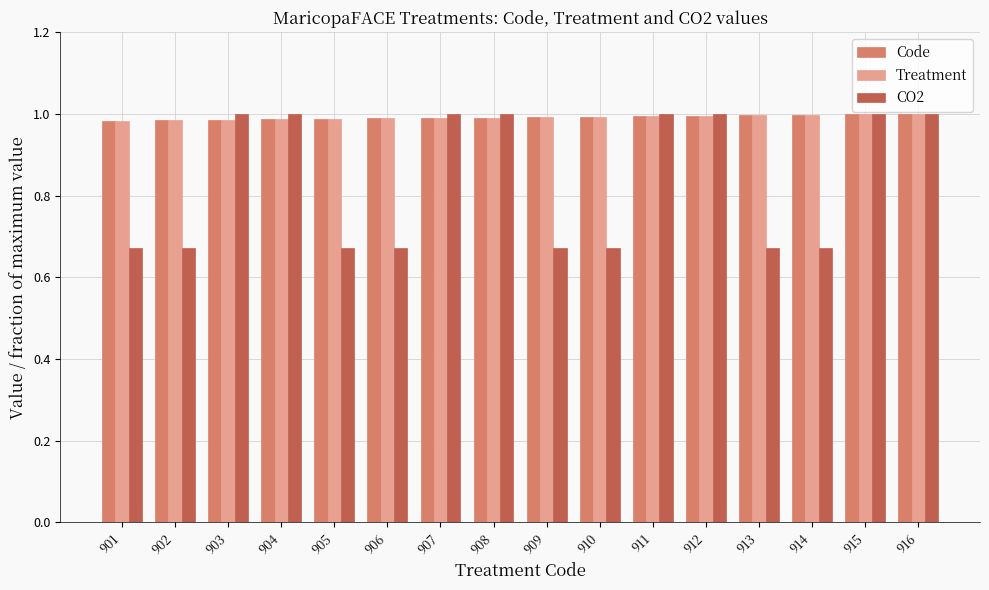

What is the sum of the Treatment values at 911 and 903?

2.0